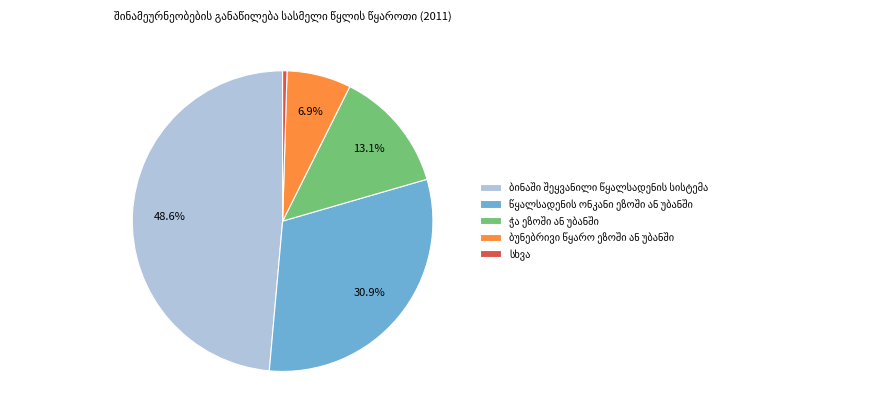

Is there any slice that represents more than half of the pie?

No